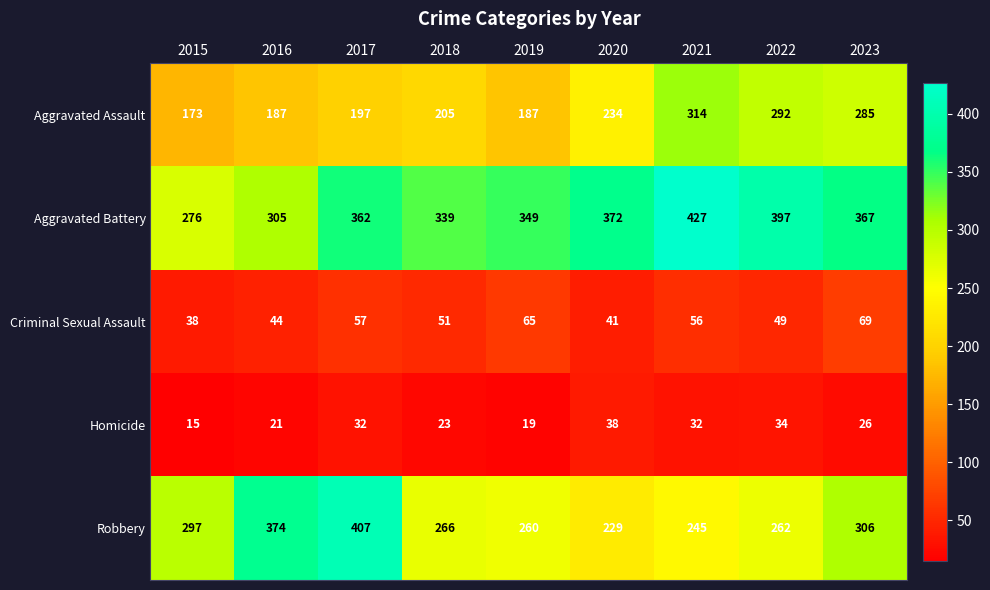

Rank the series at 2019 from highest to lowest value.

Aggravated Battery, Robbery, Aggravated Assault, Criminal Sexual Assault, Homicide